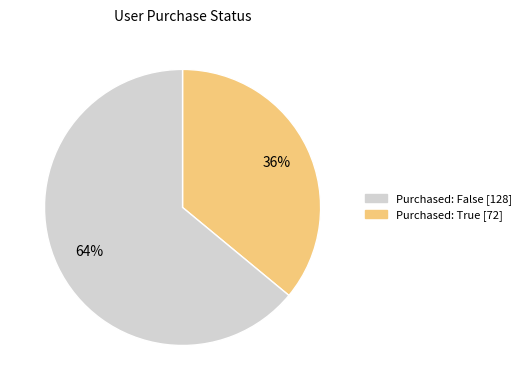

Combined, do Purchased: True [72] and Purchased: False [128] account for over 50%?

Yes